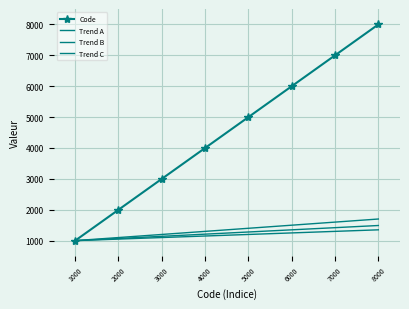

True or false: Code has more than 1 interior local peaks.

False